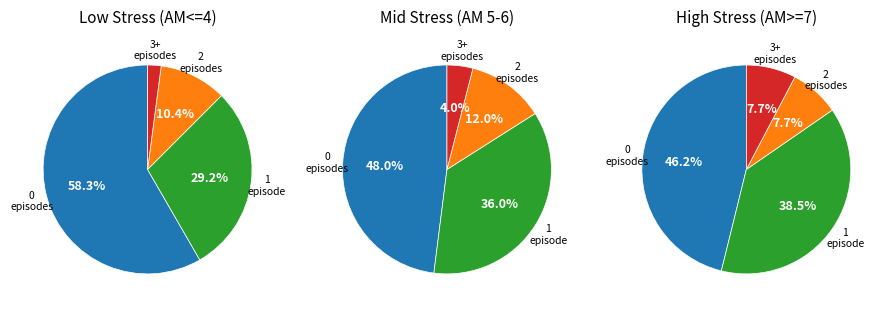

True or false: 2 episodes accounts for 10% of the total.

True